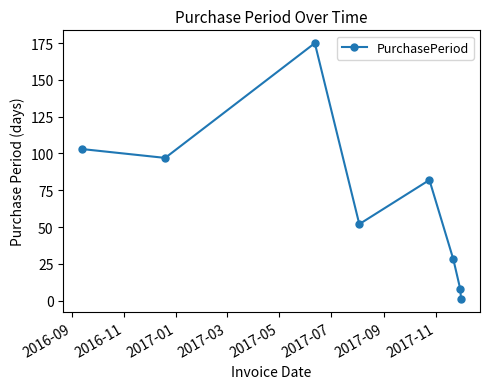

How many points are higher than both their immediate neighbors (excluding endpoints)?

2